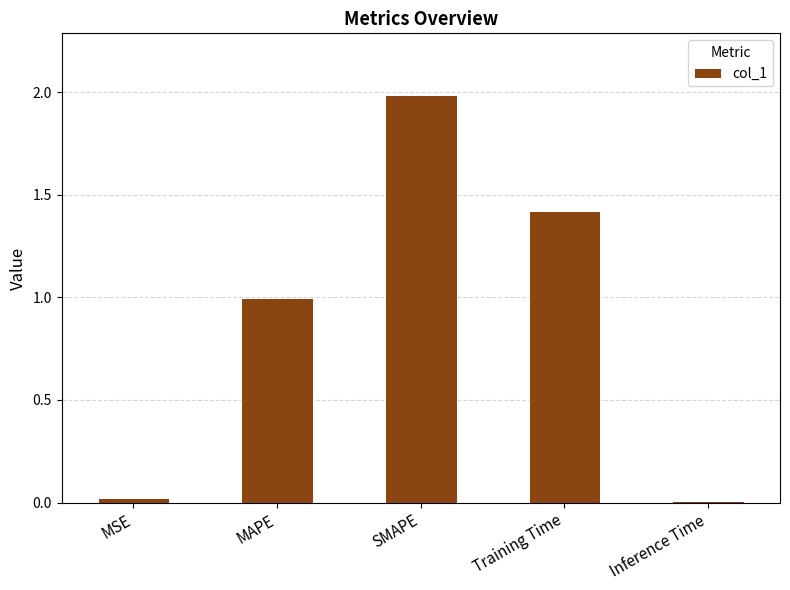

Read the value at SMAPE.

2.0